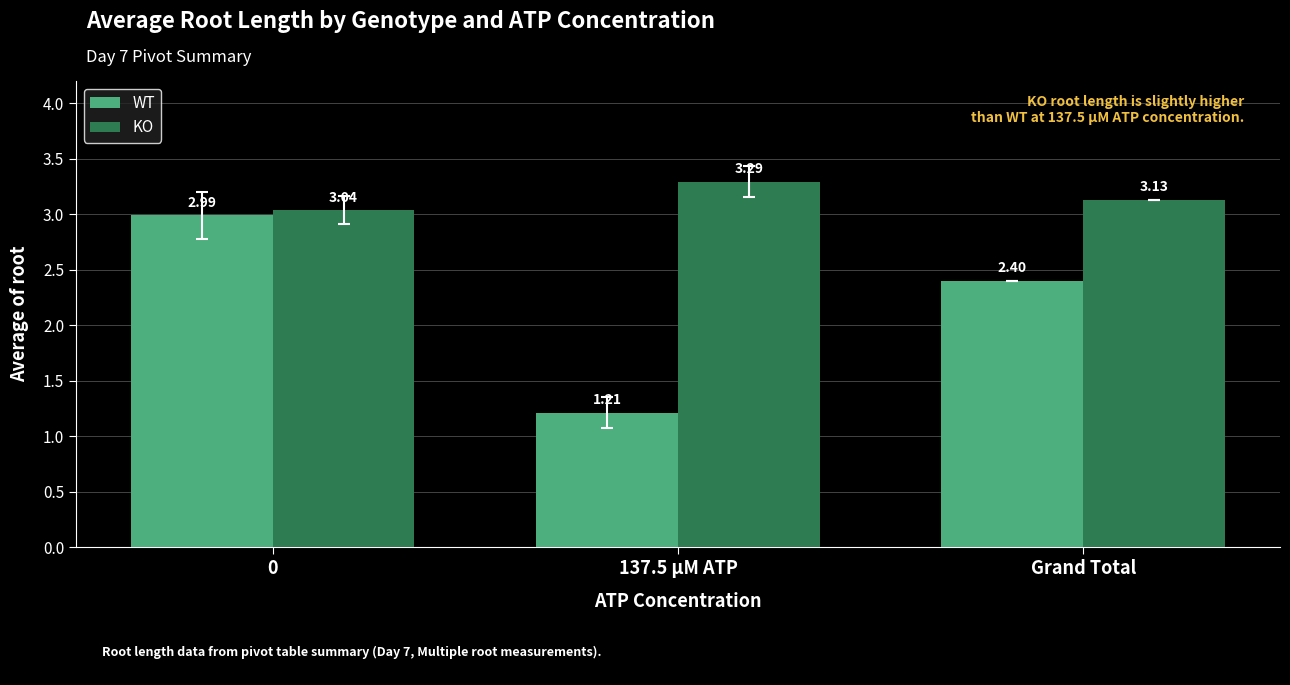

What is the difference between the highest and lowest values at Grand Total?

0.7